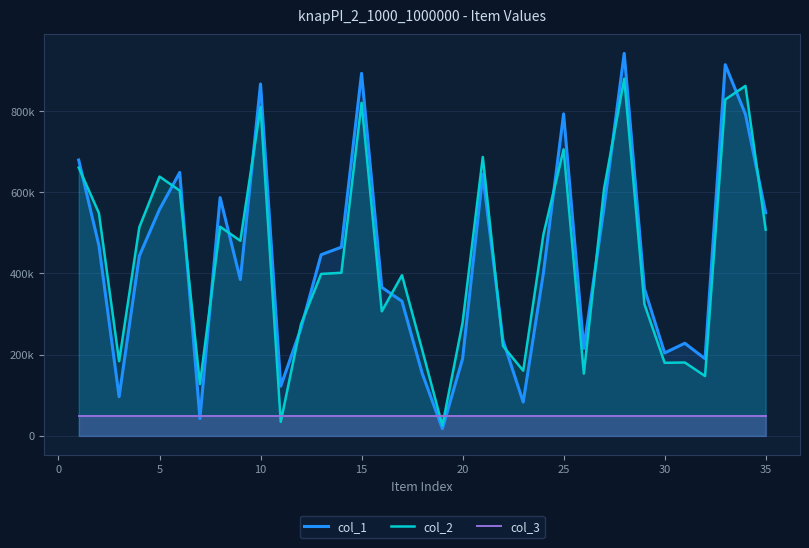

Which series has the largest total across all categories?

col_2